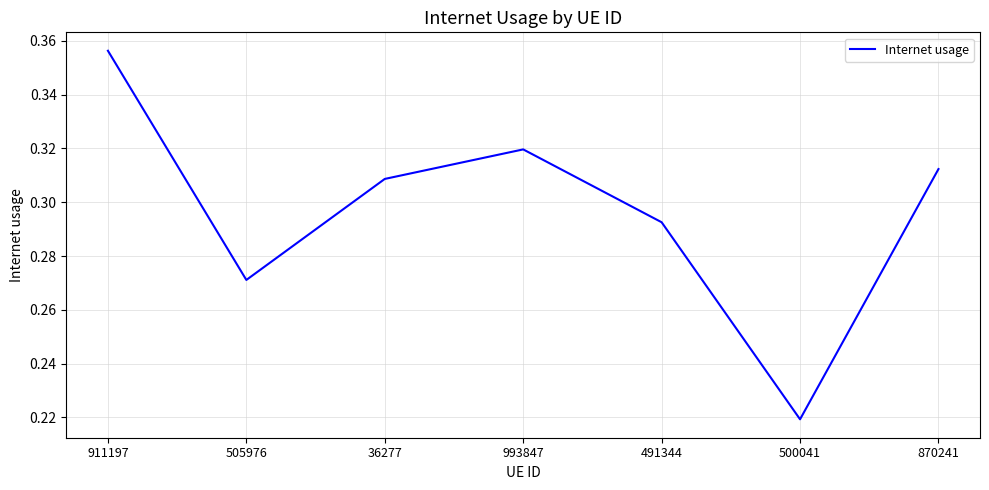

What position from the right is 36277?

5